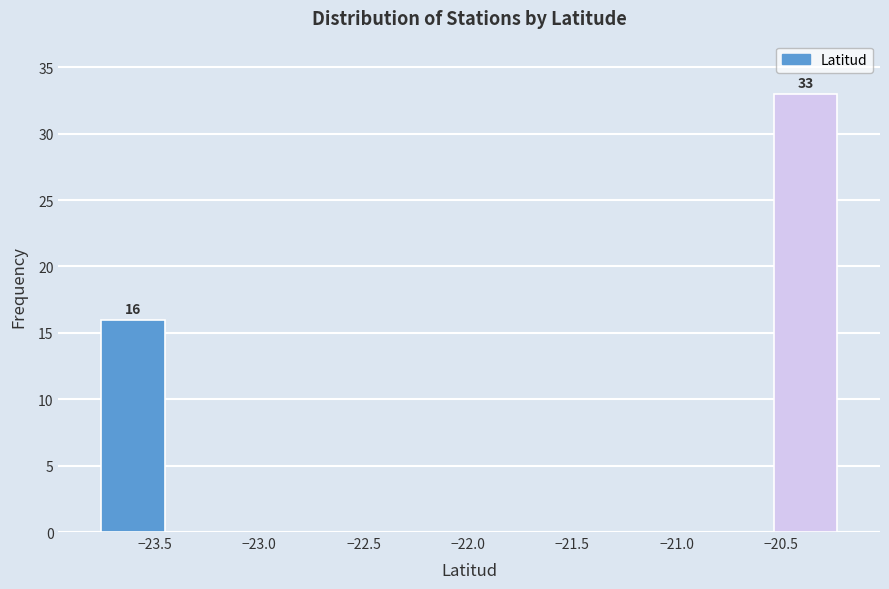

Over which range of the x-axis is the bar tallest?

-20.55 to -20.20